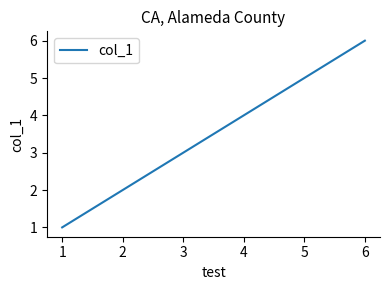

Approximately how many times larger is the value at 2 compared to 5?

0.4